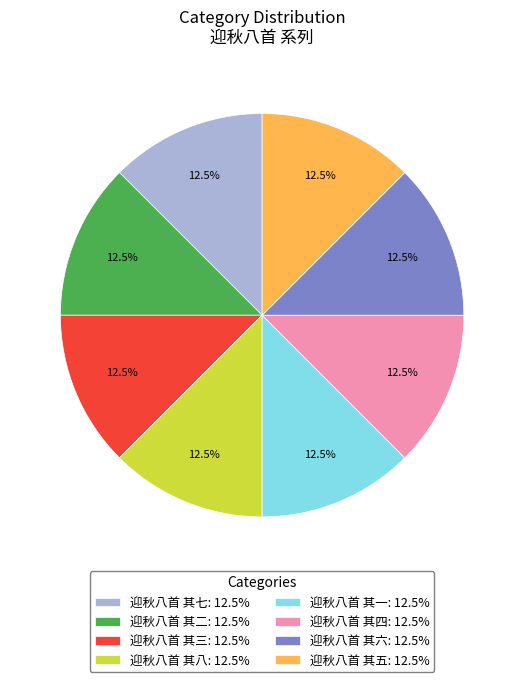

What is the ratio of the value at 迎秋八首 其七: 12.5% to the value at 迎秋八首 其四: 12.5%?

1.0